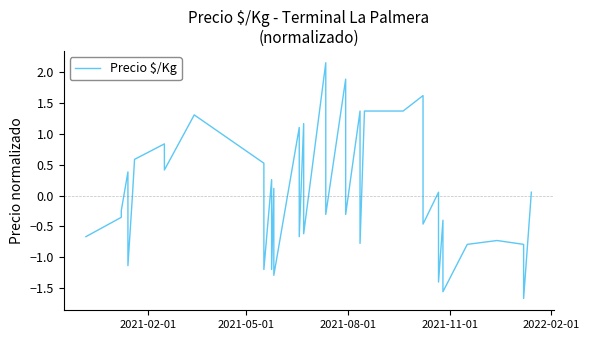

Does the chart display data point markers on the line(s)?

No